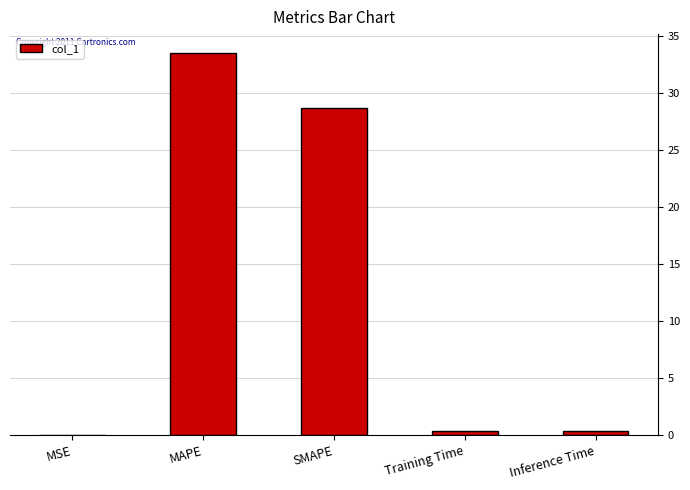

What is the sum of the values at Training Time and MAPE?

33.8